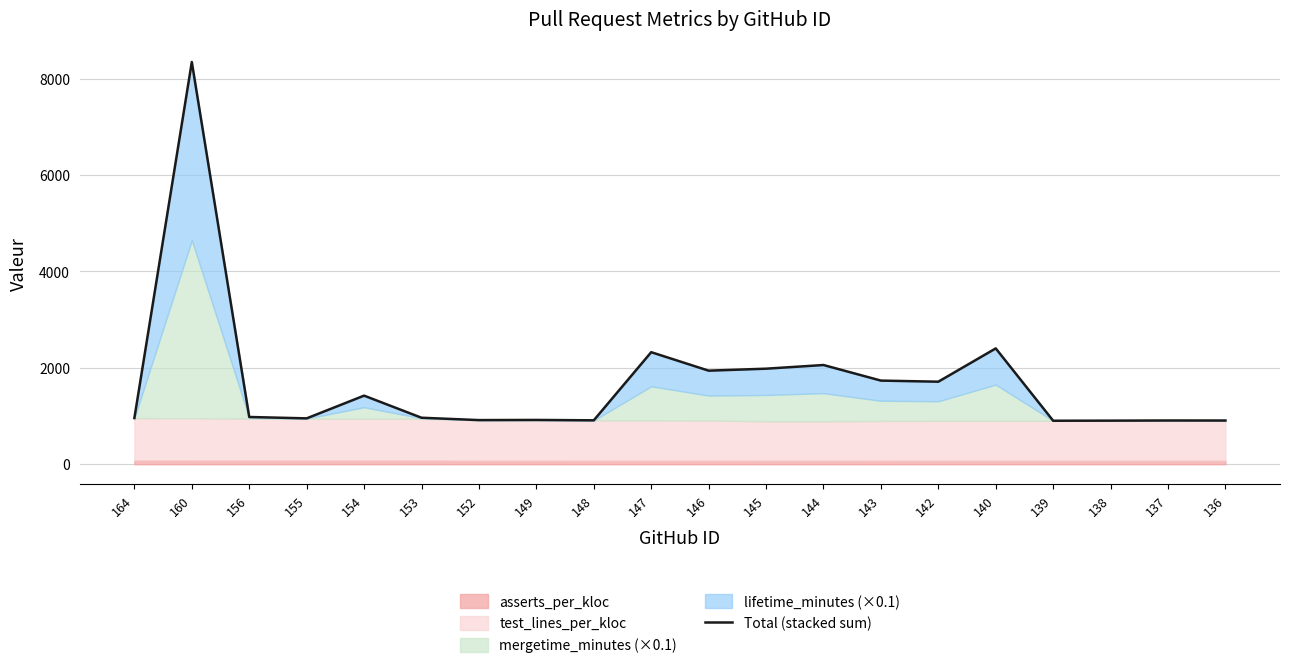

How many interior local peaks (higher than both neighbors) does the data have?

7